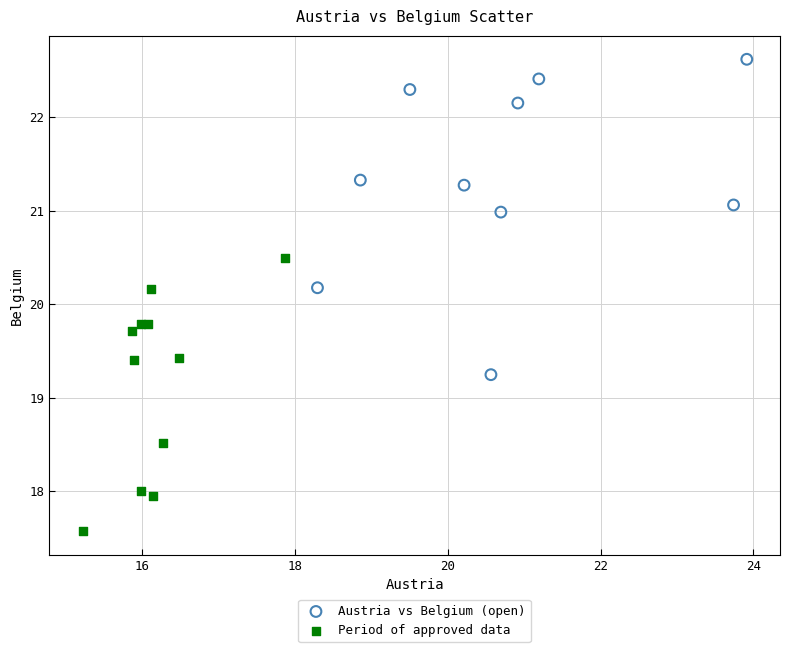

Which series has the largest Y range (max minus min)?

Austria vs Belgium (open)